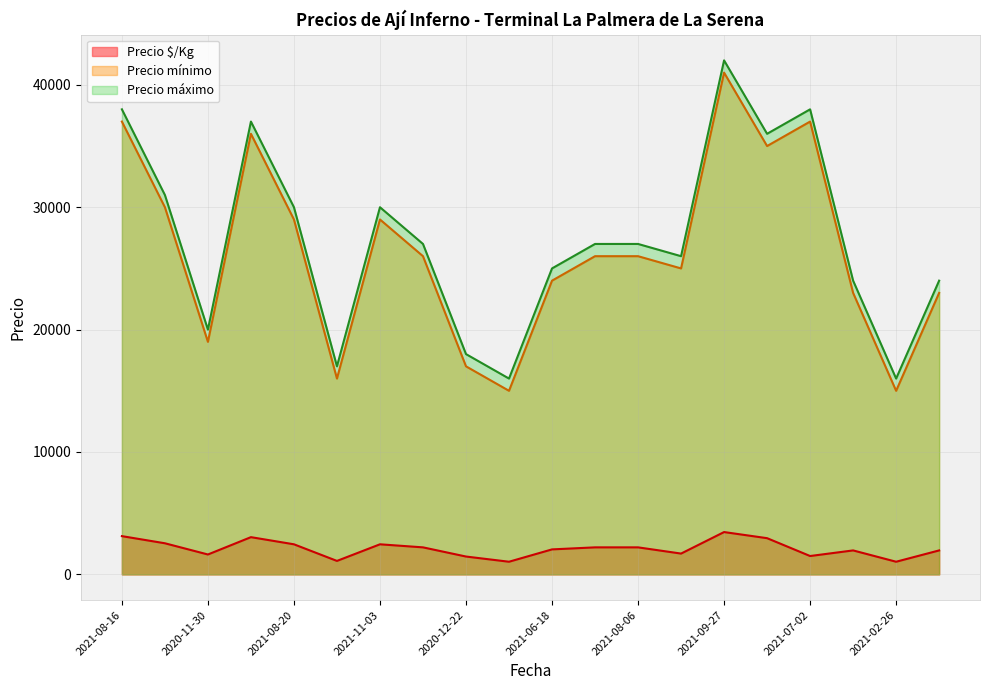

Does the chart have visible grid lines?

Yes